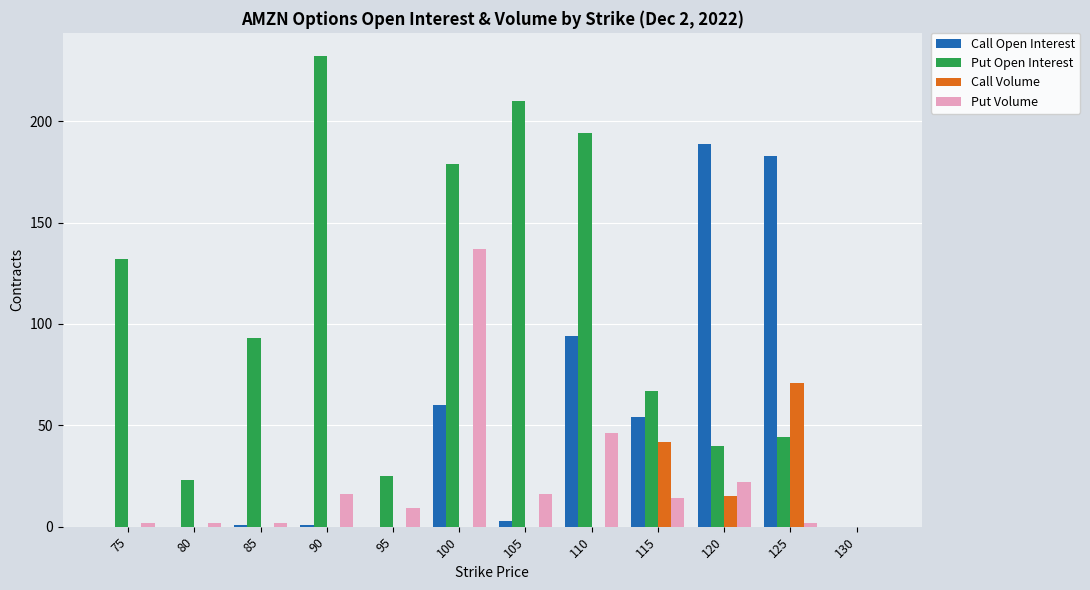

At which category does the chart reach its peak across all series?

90